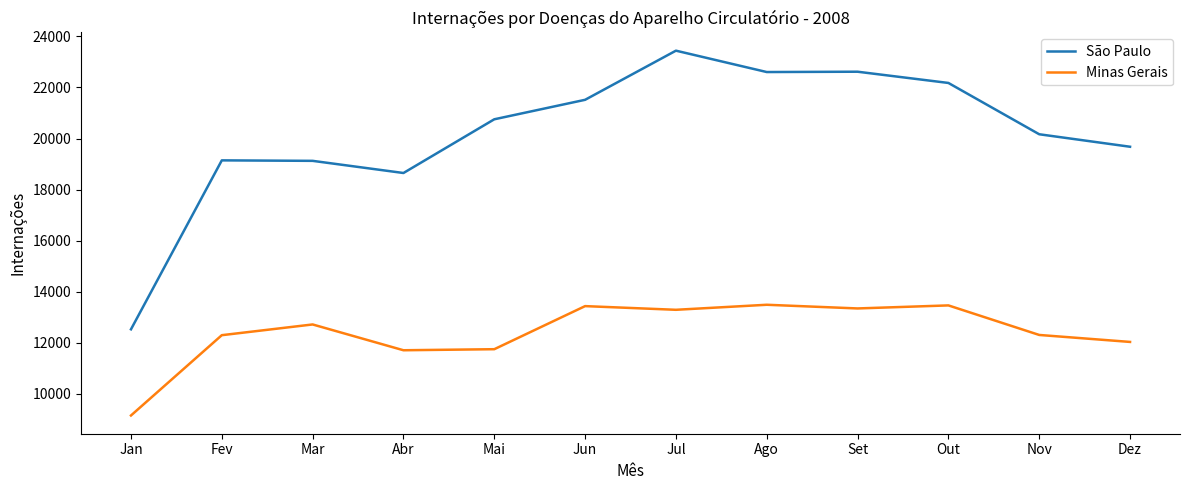

Between Jan and Dez, which series saw the biggest shift?

São Paulo